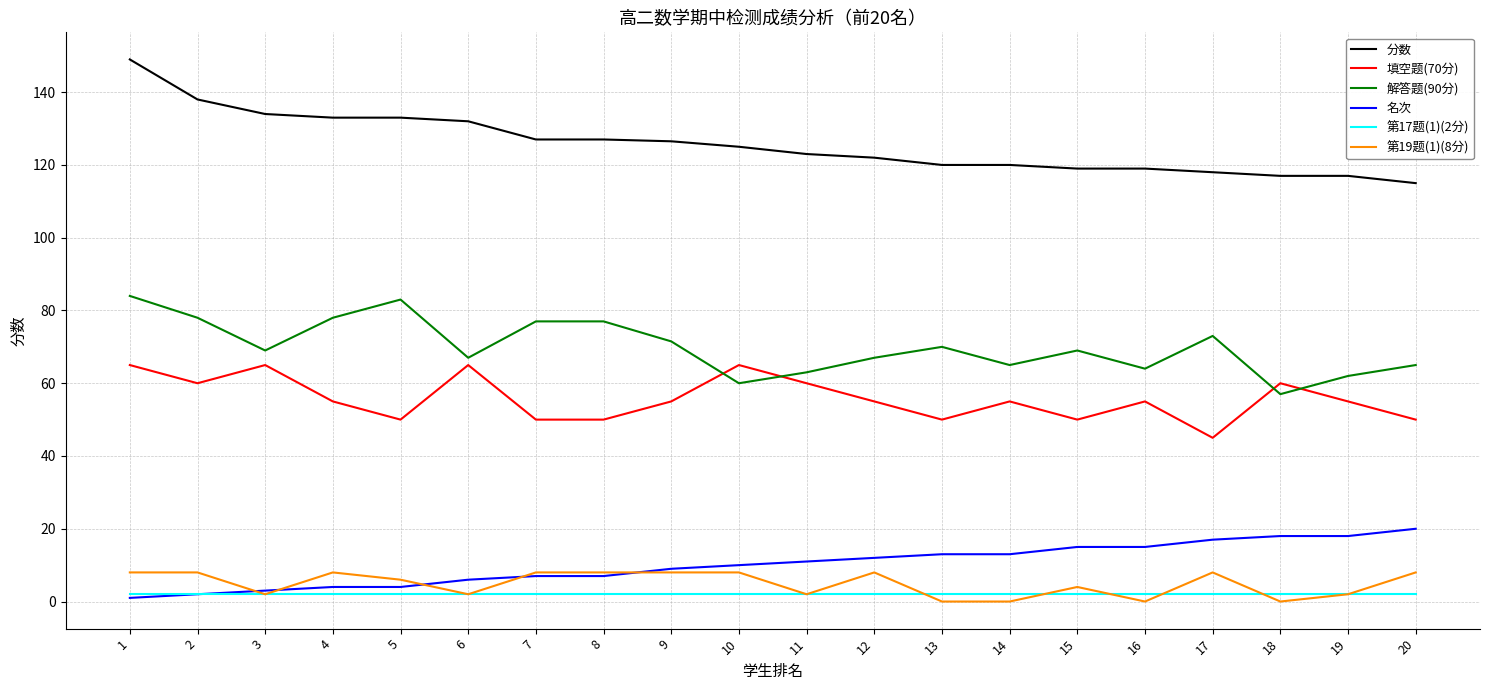

At which label does 分数 reach its peak?

1